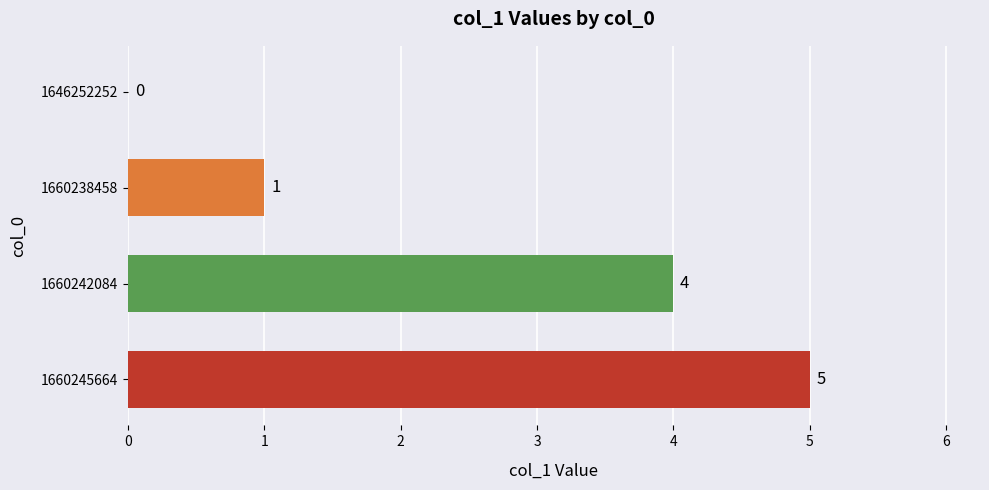

Count the values in the range 1 to 5.

3